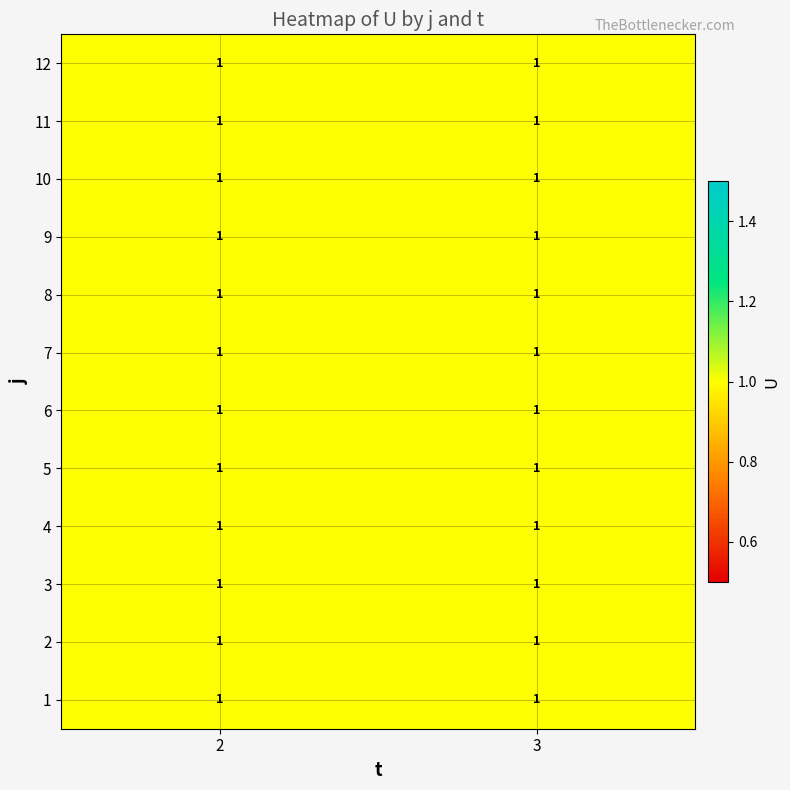

The value of 10 at t is 5. True or false?

False